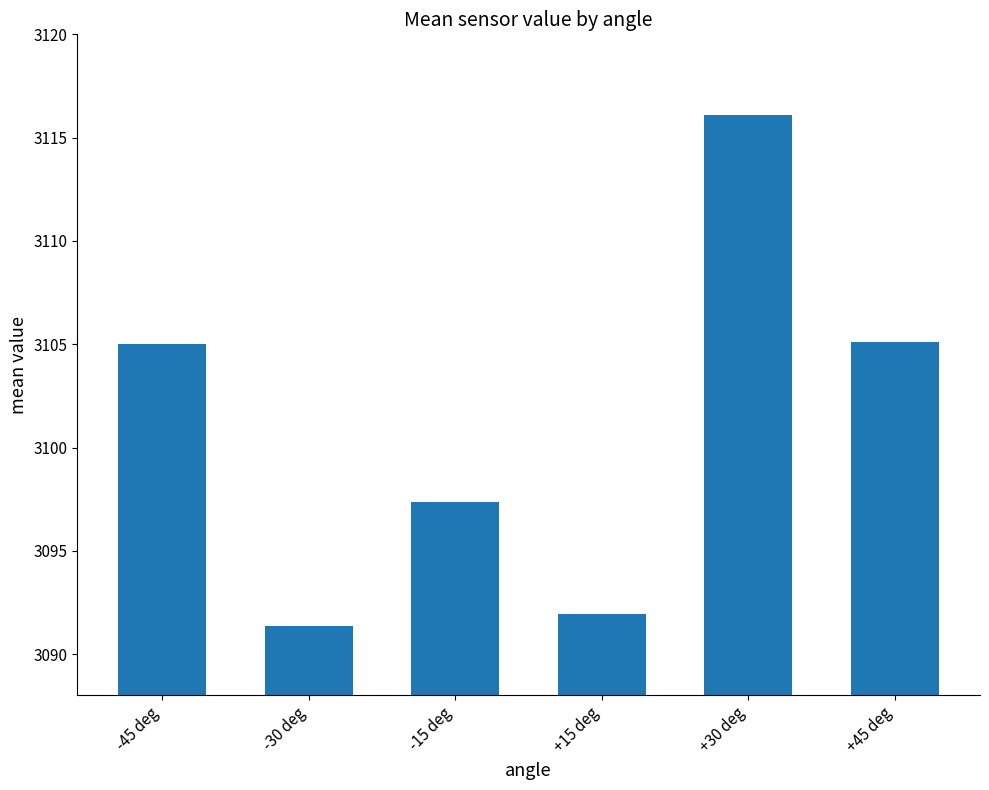

Where does the data first go above 3105?

-45 deg